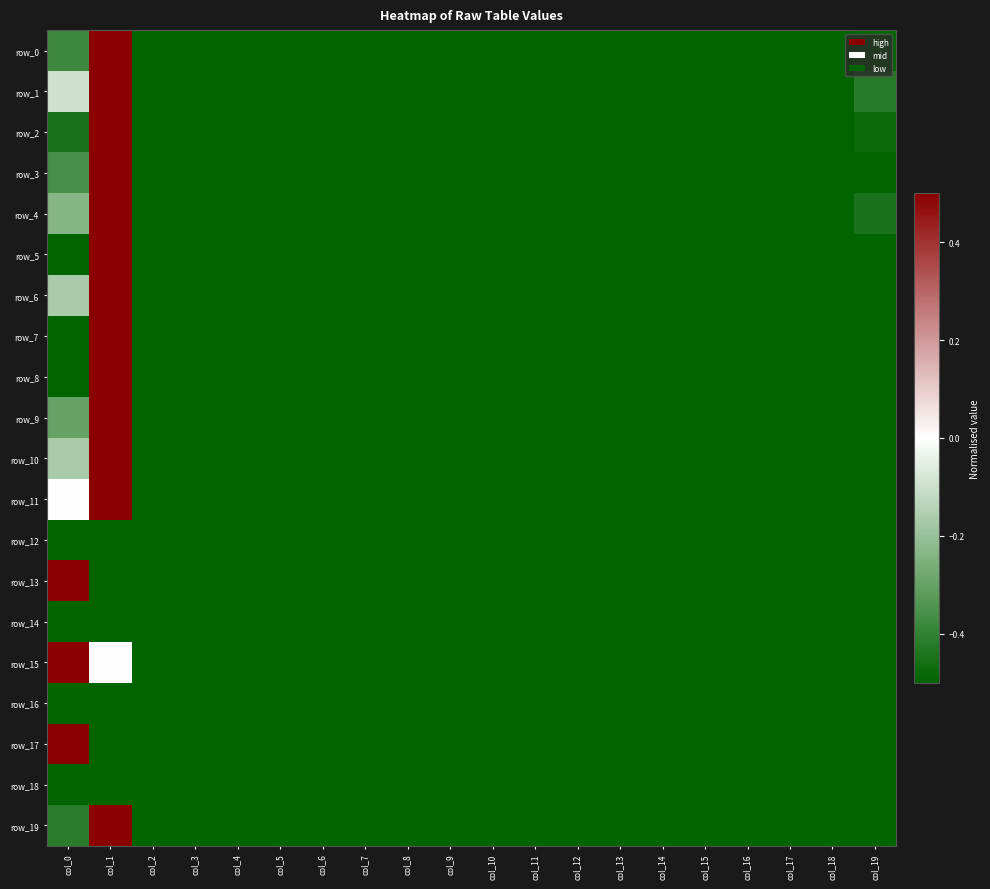

Reading right to left, list all the values displayed in this chart.

row_0: -0.5	-0.5	-0.5	-0.5	-0.5	-0.5	-0.5	-0.5	-0.5	-0.5	-0.5	-0.5	-0.5	-0.5	-0.5	-0.5	-0.5	-0.5	0.5	-0.4
row_1: -0.4	-0.5	-0.5	-0.5	-0.5	-0.5	-0.5	-0.5	-0.5	-0.5	-0.5	-0.5	-0.5	-0.5	-0.5	-0.5	-0.5	-0.5	0.5	-0.1
row_2: -0.5	-0.5	-0.5	-0.5	-0.5	-0.5	-0.5	-0.5	-0.5	-0.5	-0.5	-0.5	-0.5	-0.5	-0.5	-0.5	-0.5	-0.5	0.5	-0.4
row_3: -0.5	-0.5	-0.5	-0.5	-0.5	-0.5	-0.5	-0.5	-0.5	-0.5	-0.5	-0.5	-0.5	-0.5	-0.5	-0.5	-0.5	-0.5	0.5	-0.4
row_4: -0.4	-0.5	-0.5	-0.5	-0.5	-0.5	-0.5	-0.5	-0.5	-0.5	-0.5	-0.5	-0.5	-0.5	-0.5	-0.5	-0.5	-0.5	0.5	-0.2
row_5: -0.5	-0.5	-0.5	-0.5	-0.5	-0.5	-0.5	-0.5	-0.5	-0.5	-0.5	-0.5	-0.5	-0.5	-0.5	-0.5	-0.5	-0.5	0.5	-0.5
row_6: -0.5	-0.5	-0.5	-0.5	-0.5	-0.5	-0.5	-0.5	-0.5	-0.5	-0.5	-0.5	-0.5	-0.5	-0.5	-0.5	-0.5	-0.5	0.5	-0.2
row_7: -0.5	-0.5	-0.5	-0.5	-0.5	-0.5	-0.5	-0.5	-0.5	-0.5	-0.5	-0.5	-0.5	-0.5	-0.5	-0.5	-0.5	-0.5	0.5	-0.5
row_8: -0.5	-0.5	-0.5	-0.5	-0.5	-0.5	-0.5	-0.5	-0.5	-0.5	-0.5	-0.5	-0.5	-0.5	-0.5	-0.5	-0.5	-0.5	0.5	-0.5
row_9: -0.5	-0.5	-0.5	-0.5	-0.5	-0.5	-0.5	-0.5	-0.5	-0.5	-0.5	-0.5	-0.5	-0.5	-0.5	-0.5	-0.5	-0.5	0.5	-0.3
row_10: -0.5	-0.5	-0.5	-0.5	-0.5	-0.5	-0.5	-0.5	-0.5	-0.5	-0.5	-0.5	-0.5	-0.5	-0.5	-0.5	-0.5	-0.5	0.5	-0.2
row_11: -0.5	-0.5	-0.5	-0.5	-0.5	-0.5	-0.5	-0.5	-0.5	-0.5	-0.5	-0.5	-0.5	-0.5	-0.5	-0.5	-0.5	-0.5	0.5	0.0
row_12: -0.5	-0.5	-0.5	-0.5	-0.5	-0.5	-0.5	-0.5	-0.5	-0.5	-0.5	-0.5	-0.5	-0.5	-0.5	-0.5	-0.5	-0.5	-0.5	-0.5
row_13: -0.5	-0.5	-0.5	-0.5	-0.5	-0.5	-0.5	-0.5	-0.5	-0.5	-0.5	-0.5	-0.5	-0.5	-0.5	-0.5	-0.5	-0.5	-0.5	0.5
row_14: -0.5	-0.5	-0.5	-0.5	-0.5	-0.5	-0.5	-0.5	-0.5	-0.5	-0.5	-0.5	-0.5	-0.5	-0.5	-0.5	-0.5	-0.5	-0.5	-0.5
row_15: -0.5	-0.5	-0.5	-0.5	-0.5	-0.5	-0.5	-0.5	-0.5	-0.5	-0.5	-0.5	-0.5	-0.5	-0.5	-0.5	-0.5	-0.5	0.0	0.5
row_16: -0.5	-0.5	-0.5	-0.5	-0.5	-0.5	-0.5	-0.5	-0.5	-0.5	-0.5	-0.5	-0.5	-0.5	-0.5	-0.5	-0.5	-0.5	-0.5	-0.5
row_17: -0.5	-0.5	-0.5	-0.5	-0.5	-0.5	-0.5	-0.5	-0.5	-0.5	-0.5	-0.5	-0.5	-0.5	-0.5	-0.5	-0.5	-0.5	-0.5	0.5
row_18: -0.5	-0.5	-0.5	-0.5	-0.5	-0.5	-0.5	-0.5	-0.5	-0.5	-0.5	-0.5	-0.5	-0.5	-0.5	-0.5	-0.5	-0.5	-0.5	-0.5
row_19: -0.5	-0.5	-0.5	-0.5	-0.5	-0.5	-0.5	-0.5	-0.5	-0.5	-0.5	-0.5	-0.5	-0.5	-0.5	-0.5	-0.5	-0.5	0.5	-0.4